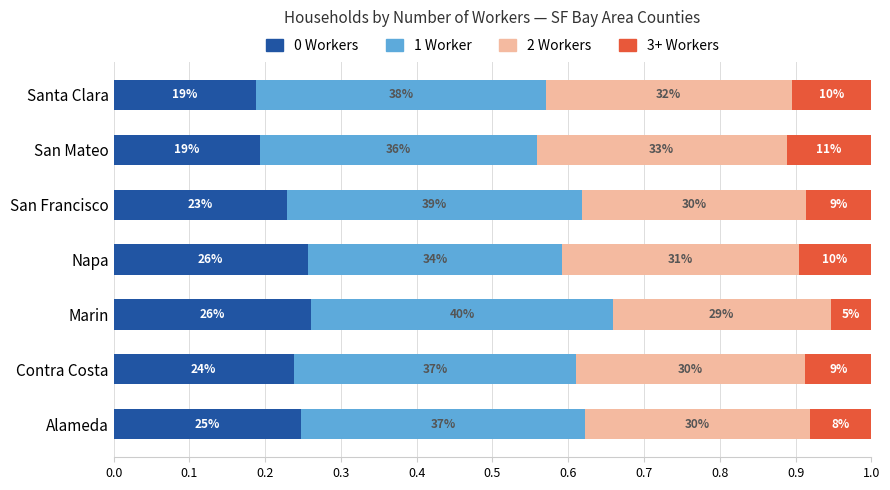

What is the value of the 0 Workers bar at the 1st from the left?

0.2